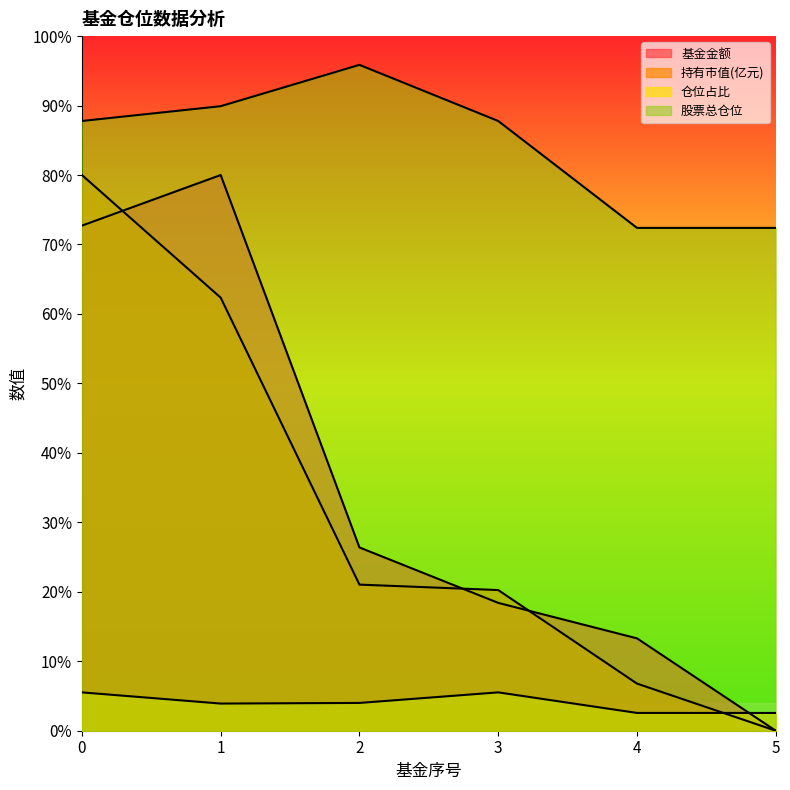

Reading left to right, list all the values displayed in this chart.

基金金额: 72.7	80.0	26.4	18.4	13.3	0.0
持有市值(亿元): 80.0	62.3	21.0	20.3	6.8	0.0
仓位占比: 5.5	3.9	4.0	5.5	2.6	2.6
股票总仓位: 87.8	89.9	95.9	87.8	72.4	72.4